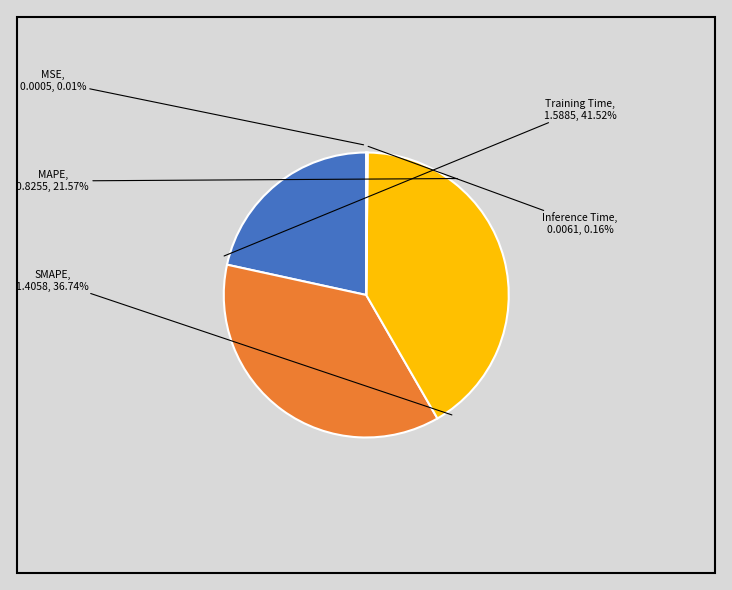

Count the number of slices in the pie.

5